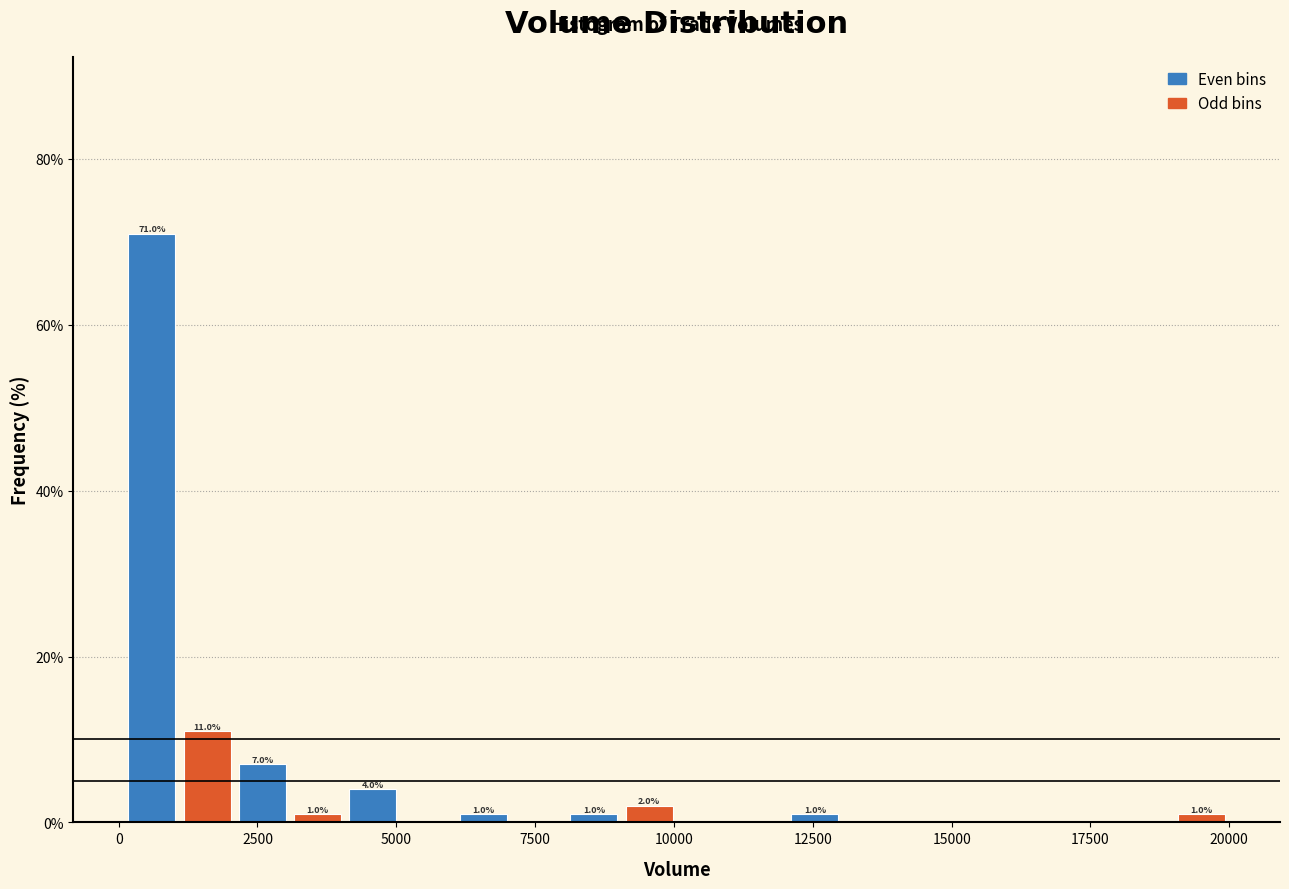

Read against the x-axis, roughly where is the centre of the tallest bar?

500